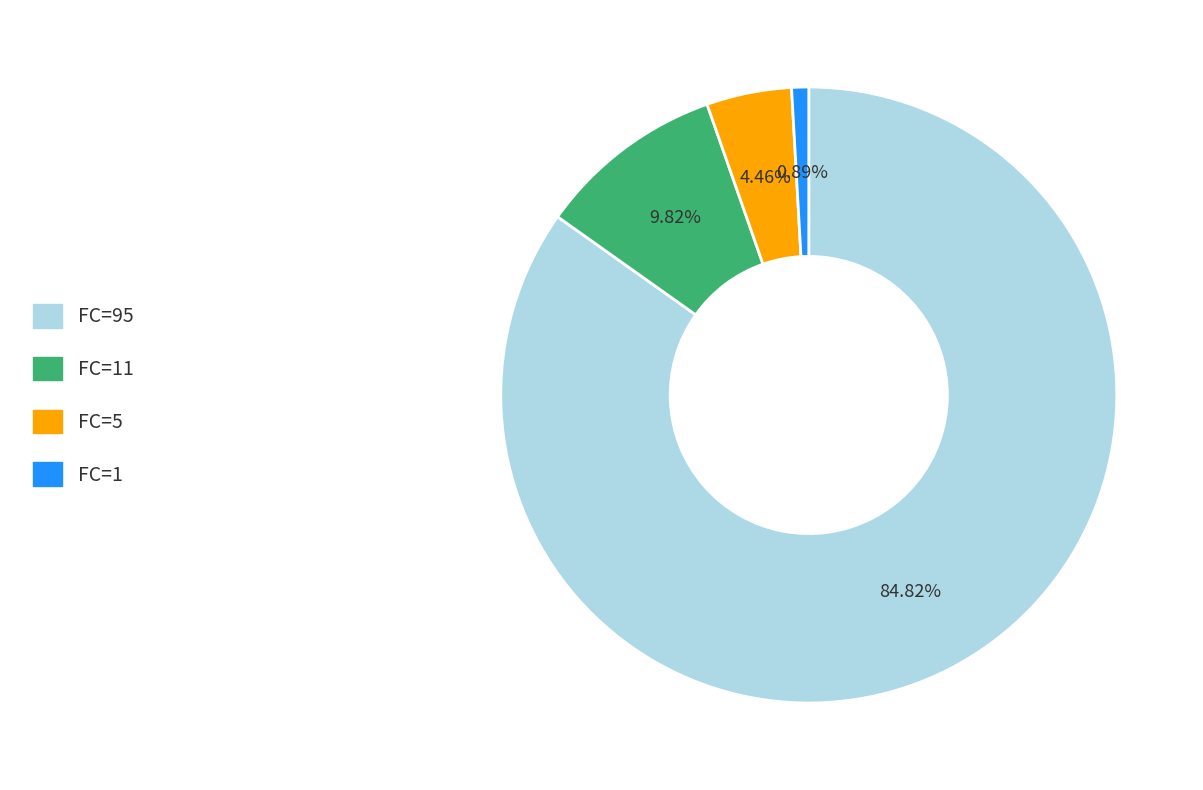

Rank the categories by value from highest to lowest.

FC=95, FC=11, FC=5, FC=1